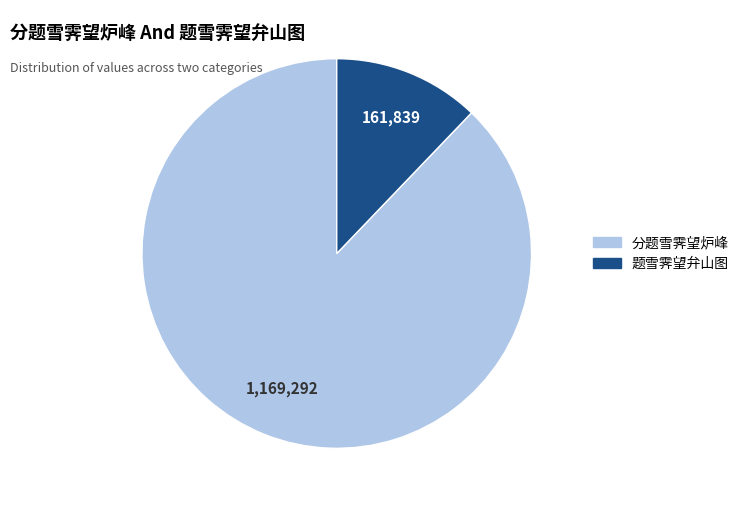

What is the ratio of the value at 题雪霁望弁山图 to the value at 分题雪霁望炉峰?

0.1